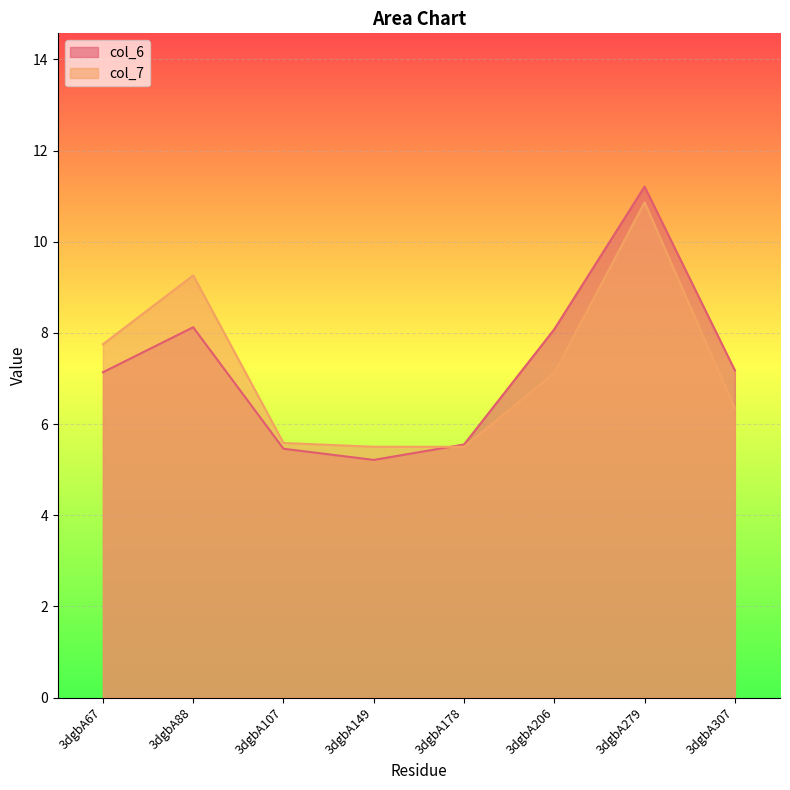

What is the difference between the highest and lowest values at 3dgbA307?

0.8